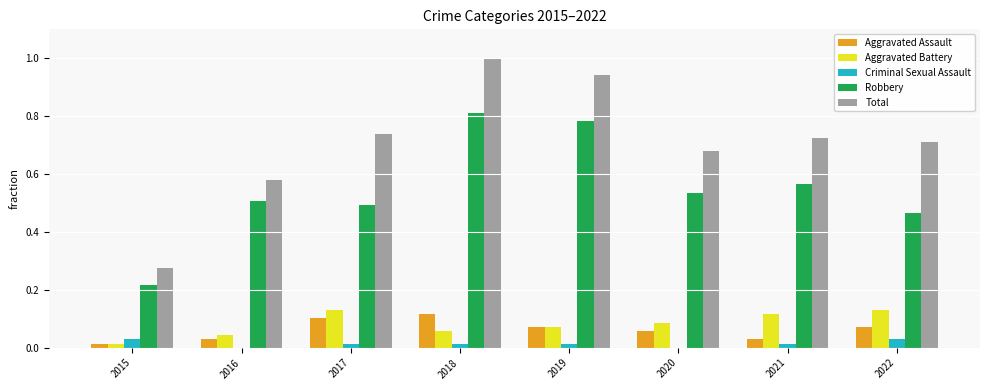

Which series changed the most between 2019 and 2020?

Total